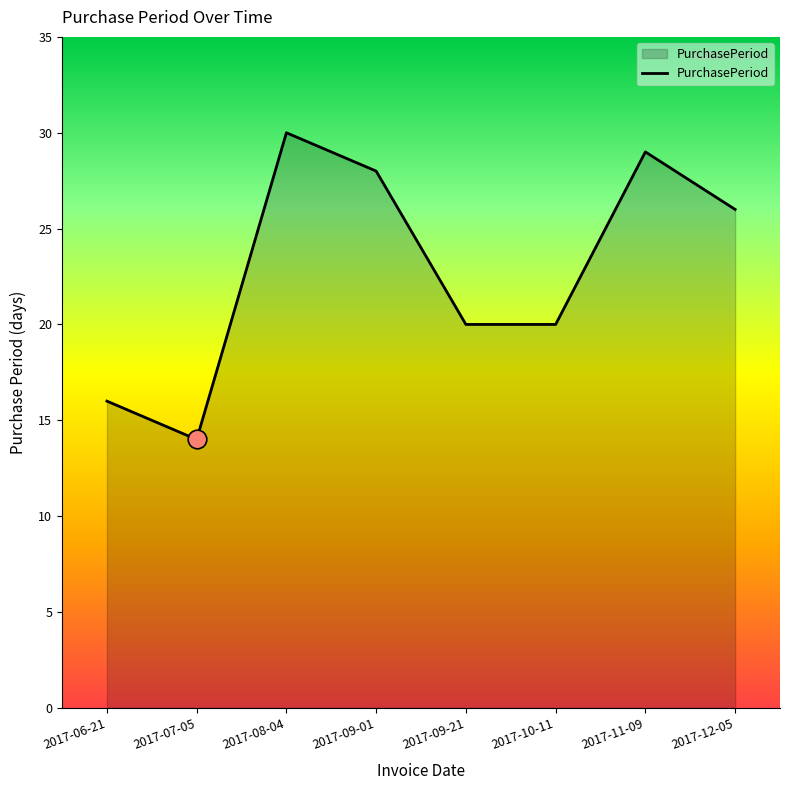

Which has a higher value, 2017-06-21 or 2017-10-11?

2017-10-11